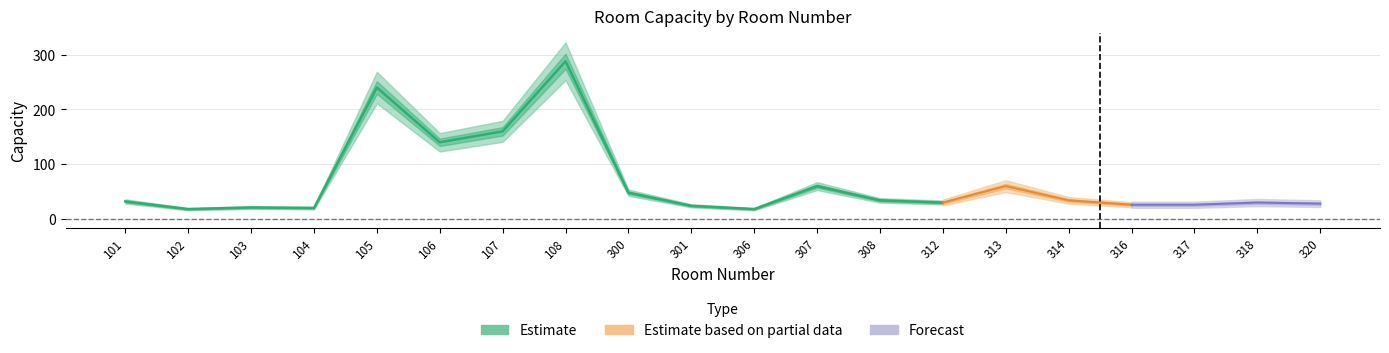

Reading right to left, list all the values displayed in this chart.

320=28	318=30	317=26	316=26	314=34	313=60	312=30	308=34	307=60	306=18	301=24	300=48	108=288	107=160	106=140	105=240	104=20	103=21	102=18	101=32